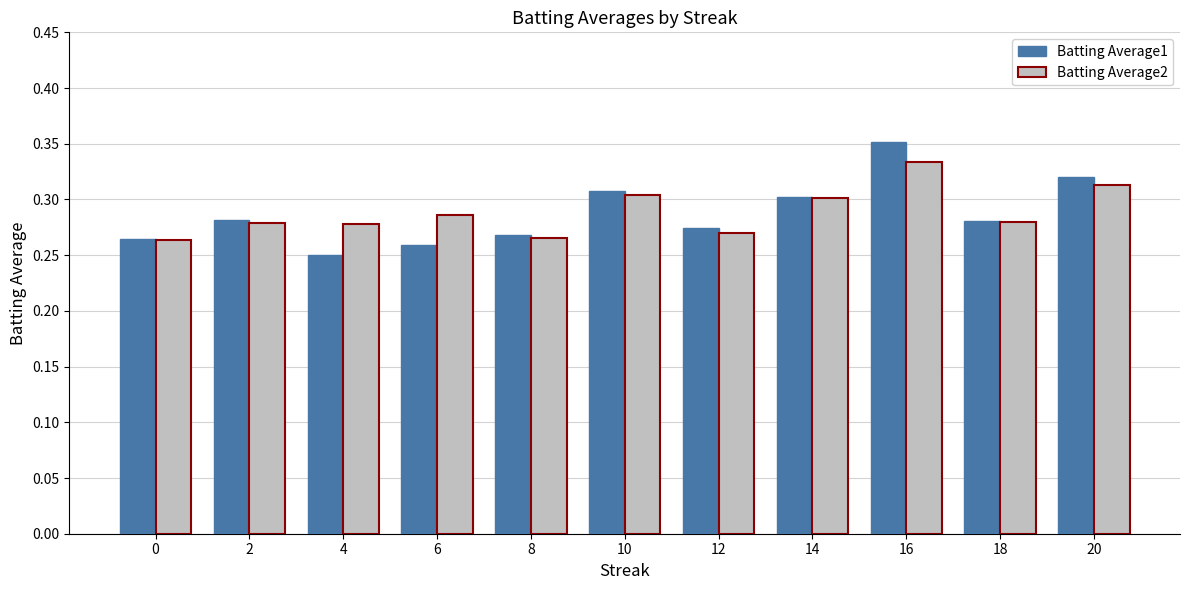

How many categories are shown in the chart?

11